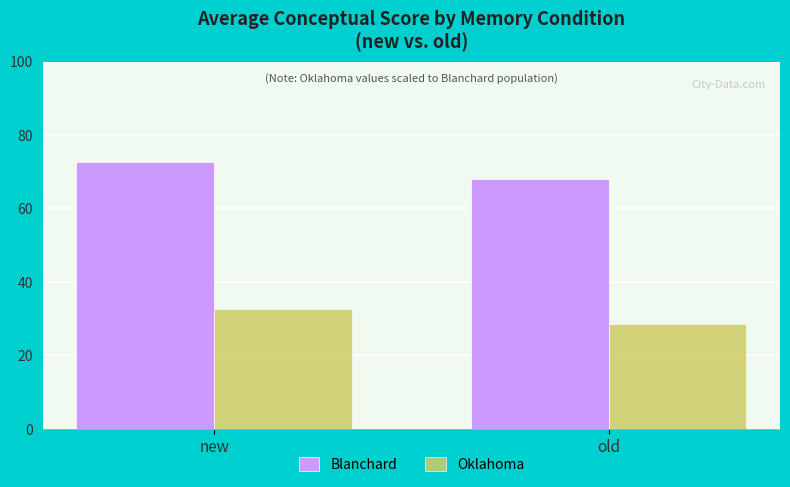

What is the minimum value shown in the chart?

28.5